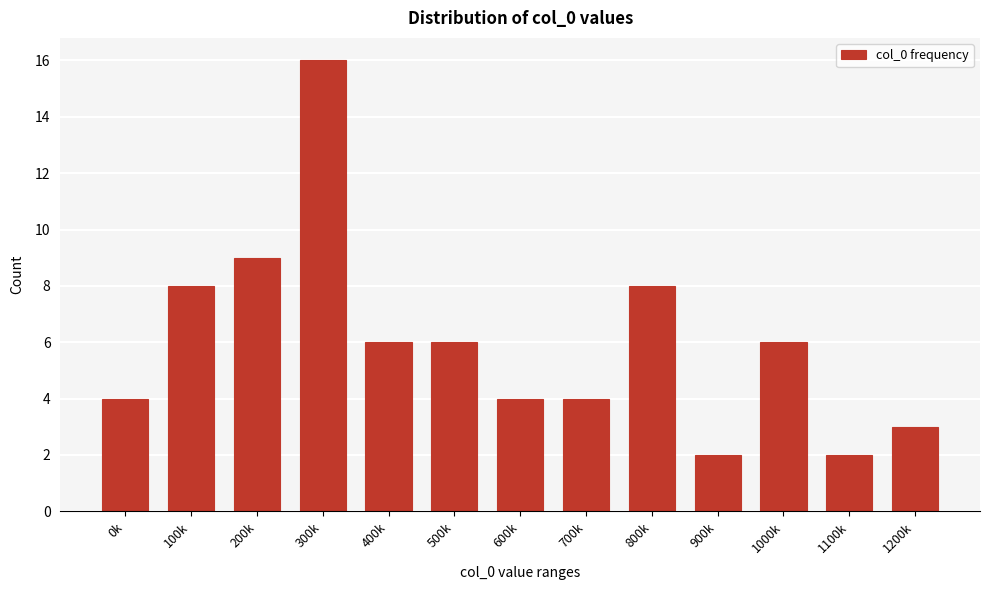

Reading left to right, what are all the values shown in this chart?

0k=4	100k=8	200k=9	300k=16	400k=6	500k=6	600k=4	700k=4	800k=8	900k=2	1000k=6	1100k=2	1200k=3